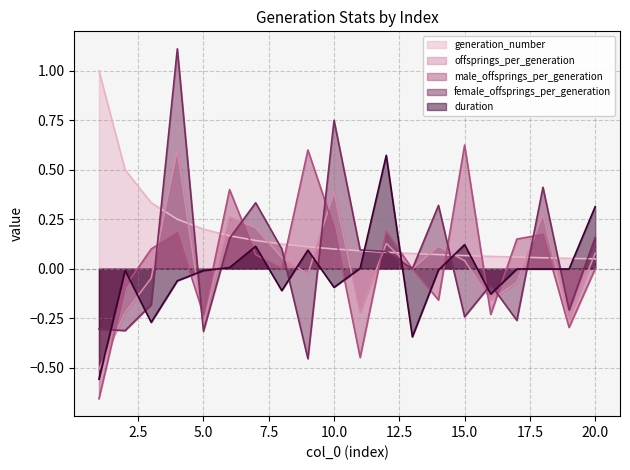

What is the sum of all male_offsprings_per_generation values?

0.6